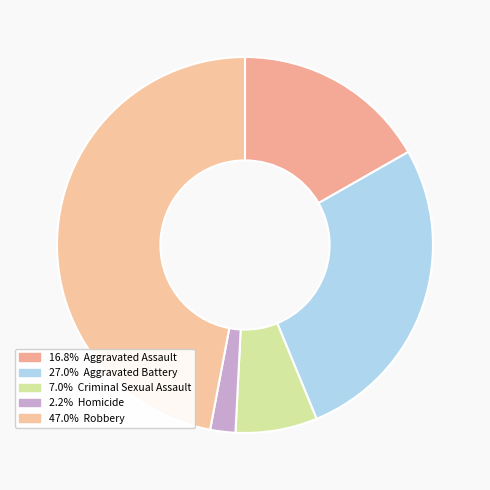

How many slices are in this pie chart?

5